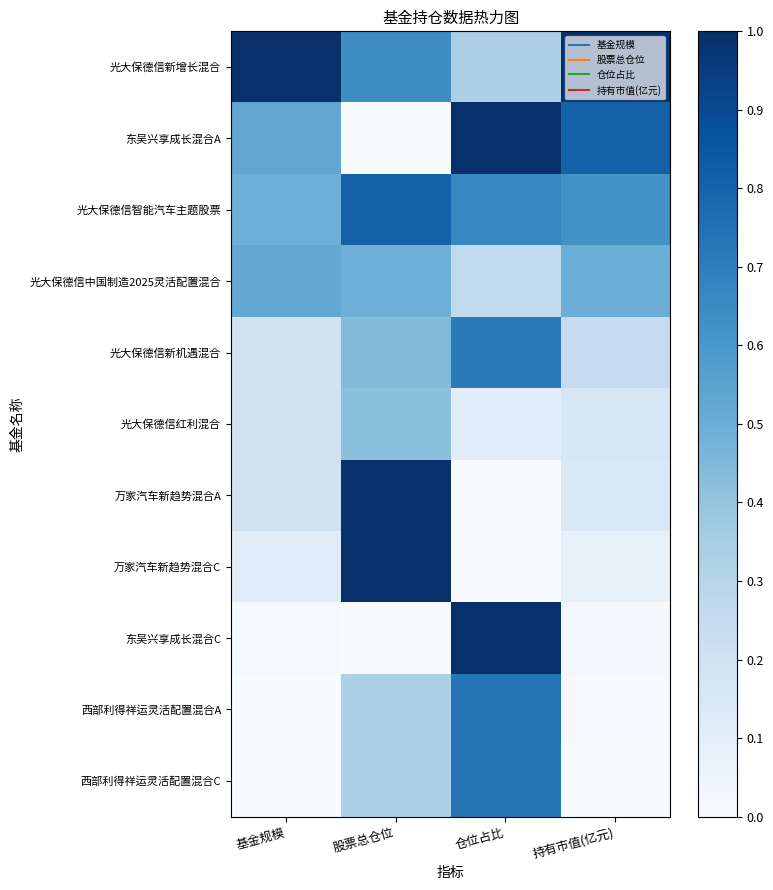

Rank the series by their maximum value, from lowest to highest.

光大保德信红利混合, 光大保德信中国制造2025灵活配置混合, 光大保德信新机遇混合, 西部利得祥运灵活配置混合A, 西部利得祥运灵活配置混合C, 光大保德信智能汽车主题股票, 光大保德信新增长混合, 东吴兴享成长混合A, 万家汽车新趋势混合A, 万家汽车新趋势混合C, 东吴兴享成长混合C